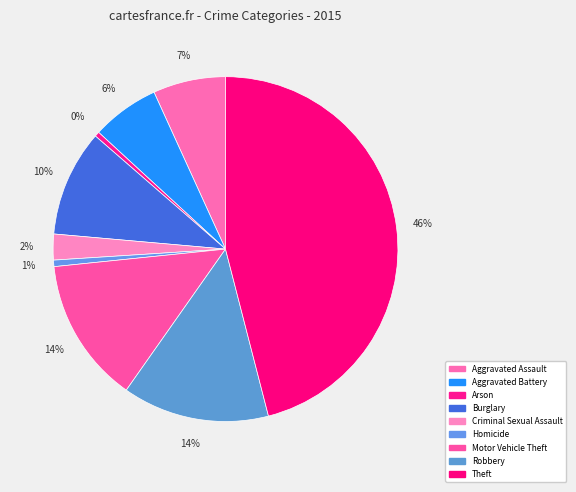

The Homicide slice represents 1% of the pie. True or false?

True